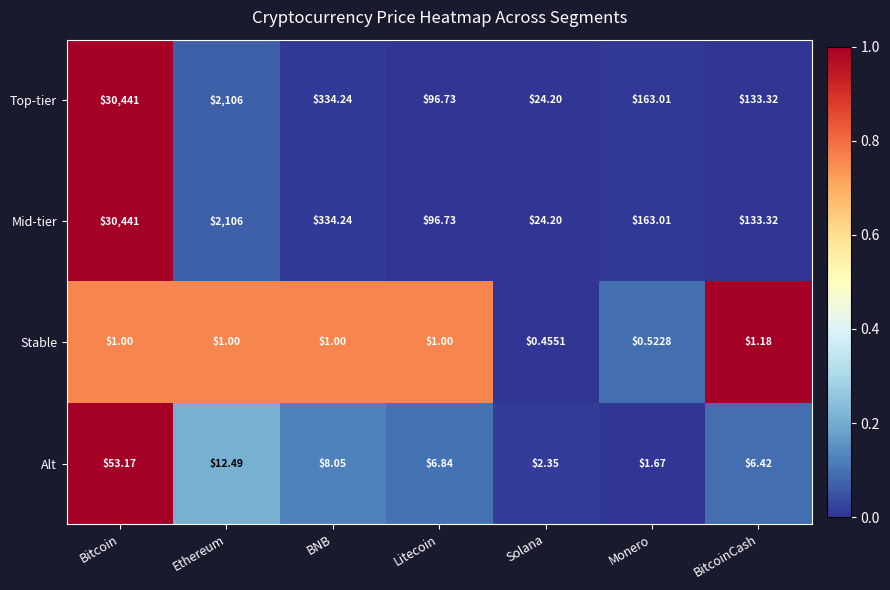

Rank the categories by Mid-tier value from lowest to highest.

Solana, Litecoin, BitcoinCash, Monero, BNB, Ethereum, Bitcoin